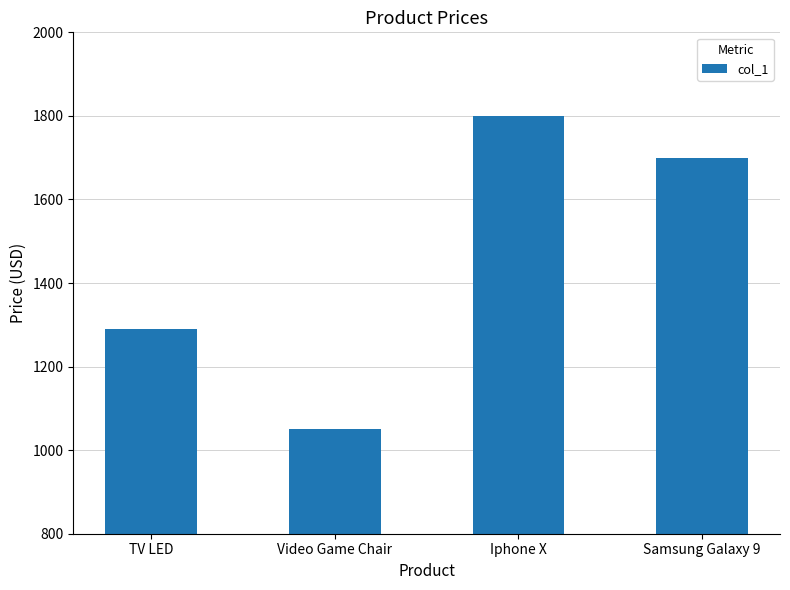

What is the minimum value shown in the chart?

1051.5